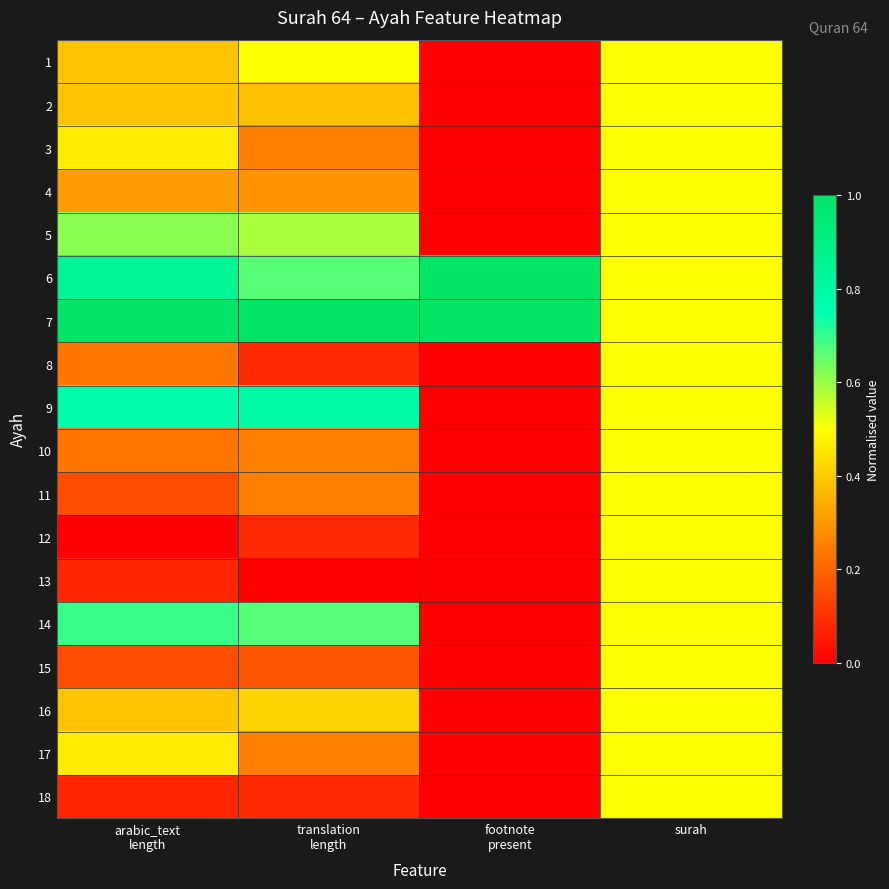

Reading left to right, extract all data points from this chart.

1: arabic_text
length=0.4	translation
length=0.5	footnote
present=0.0	surah=0.5
2: arabic_text
length=0.4	translation
length=0.4	footnote
present=0.0	surah=0.5
3: arabic_text
length=0.5	translation
length=0.2	footnote
present=0.0	surah=0.5
4: arabic_text
length=0.3	translation
length=0.3	footnote
present=0.0	surah=0.5
5: arabic_text
length=0.6	translation
length=0.6	footnote
present=0.0	surah=0.5
6: arabic_text
length=0.8	translation
length=0.7	footnote
present=1.0	surah=0.5
7: arabic_text
length=1.0	translation
length=1.0	footnote
present=1.0	surah=0.5
8: arabic_text
length=0.2	translation
length=0.1	footnote
present=0.0	surah=0.5
9: arabic_text
length=0.8	translation
length=0.8	footnote
present=0.0	surah=0.5
10: arabic_text
length=0.2	translation
length=0.2	footnote
present=0.0	surah=0.5
11: arabic_text
length=0.2	translation
length=0.2	footnote
present=0.0	surah=0.5
12: arabic_text
length=0.0	translation
length=0.1	footnote
present=0.0	surah=0.5
13: arabic_text
length=0.1	translation
length=0.0	footnote
present=0.0	surah=0.5
14: arabic_text
length=0.7	translation
length=0.7	footnote
present=0.0	surah=0.5
15: arabic_text
length=0.2	translation
length=0.2	footnote
present=0.0	surah=0.5
16: arabic_text
length=0.4	translation
length=0.4	footnote
present=0.0	surah=0.5
17: arabic_text
length=0.5	translation
length=0.2	footnote
present=0.0	surah=0.5
18: arabic_text
length=0.1	translation
length=0.1	footnote
present=0.0	surah=0.5